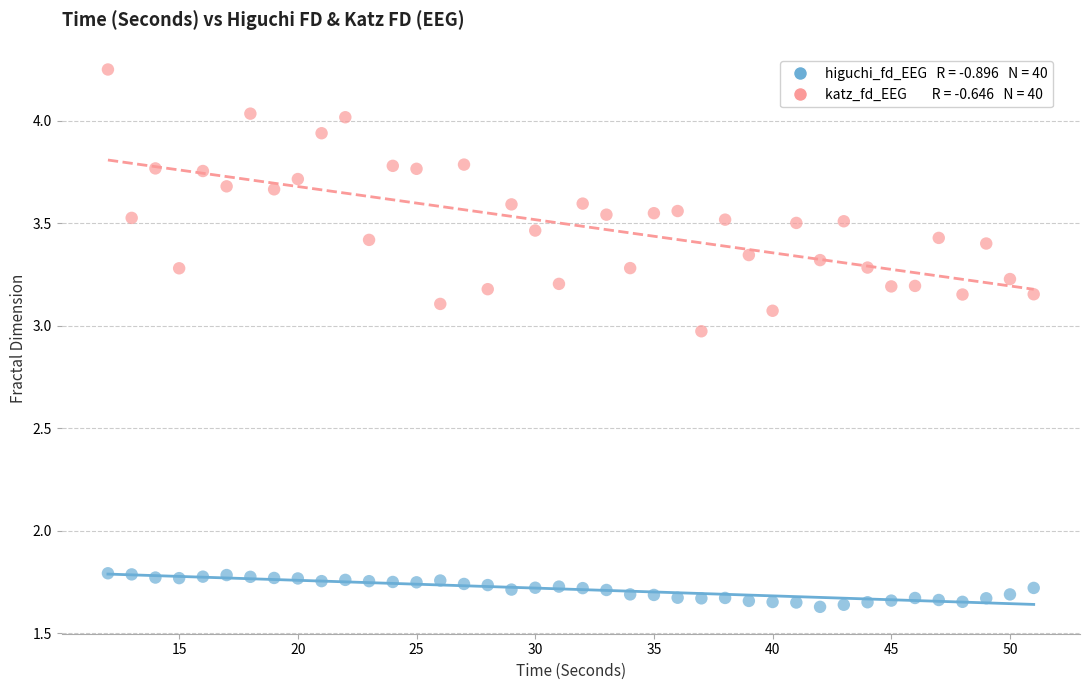

Across all data points, what is the range of X values (max minus min)?

39.0